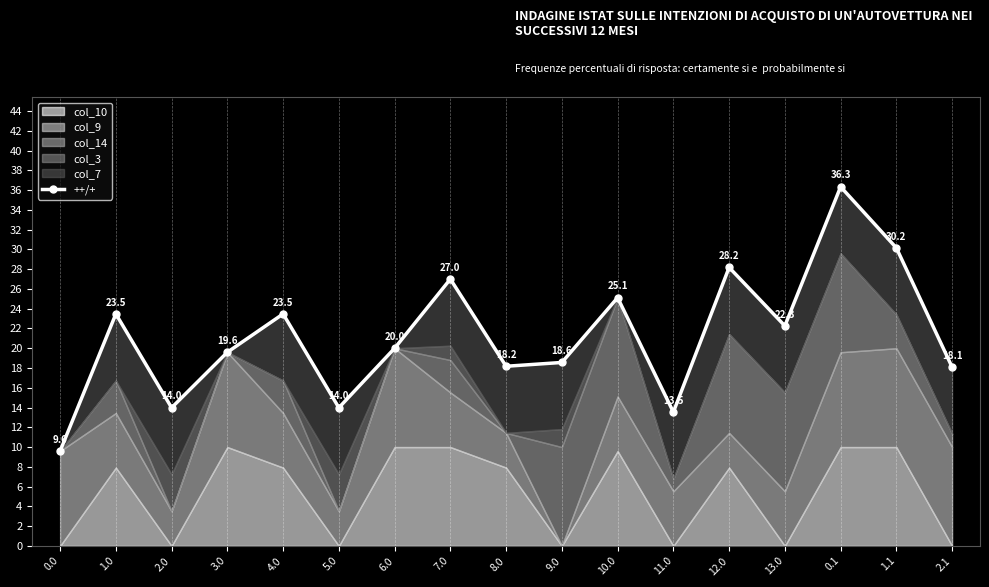

Rank the categories by value from highest to lowest.

0.1, 1.1, 12.0, 7.0, 10.0, 1.0, 4.0, 13.0, 6.0, 3.0, 9.0, 8.0, 2.1, 2.0, 5.0, 11.0, 0.0